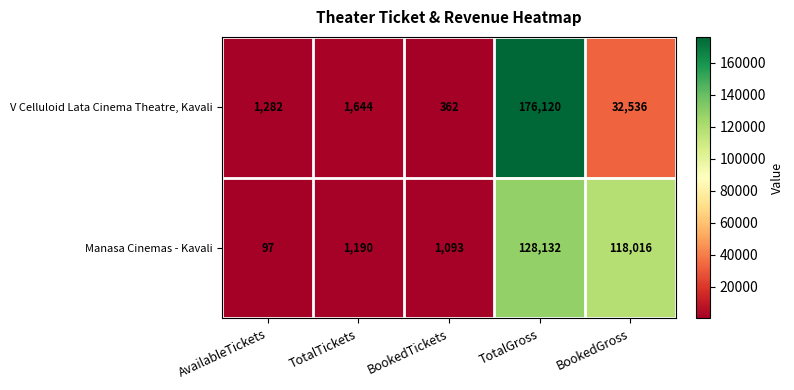

Reading left to right, list all the values displayed in this chart.

V Celluloid Lata Cinema Theatre, Kavali: AvailableTickets=1282	TotalTickets=1644	BookedTickets=362	TotalGross=176120	BookedGross=32536
Manasa Cinemas - Kavali: AvailableTickets=97	TotalTickets=1190	BookedTickets=1093	TotalGross=128132	BookedGross=118016